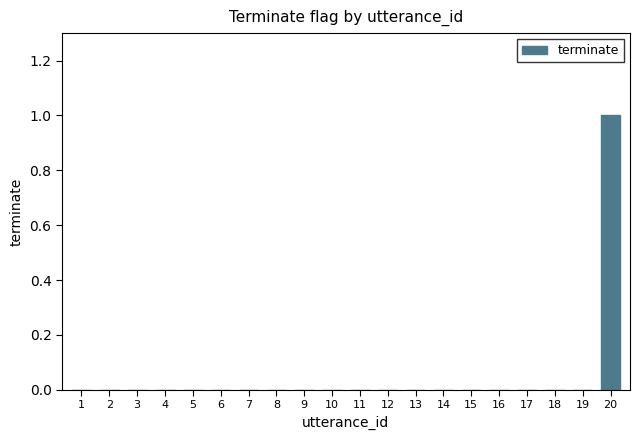

Are the bars horizontal?

No